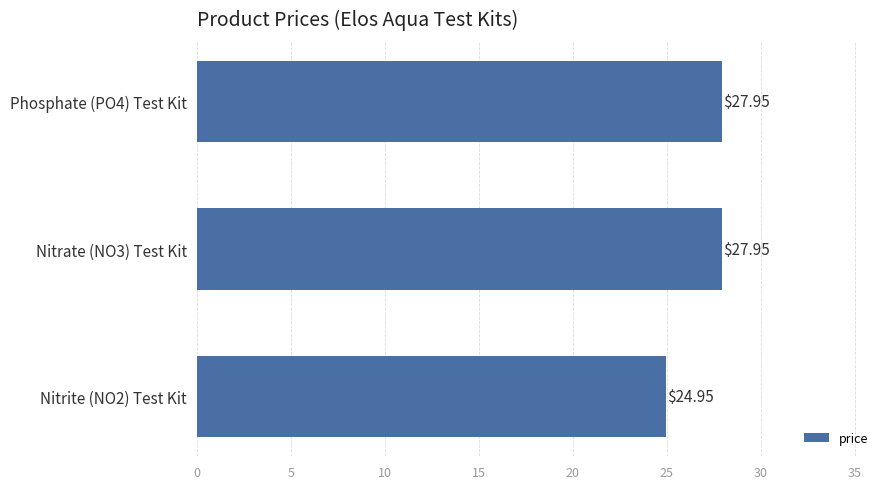

Which category has the lowest value across all series?

Nitrite (NO2) Test Kit